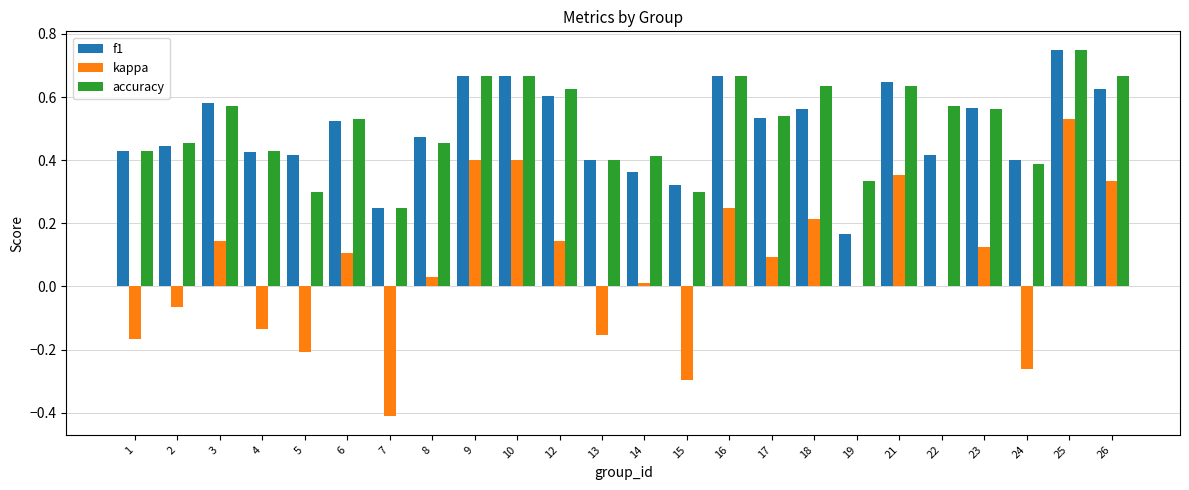

Which category has the highest value in the kappa series?

25